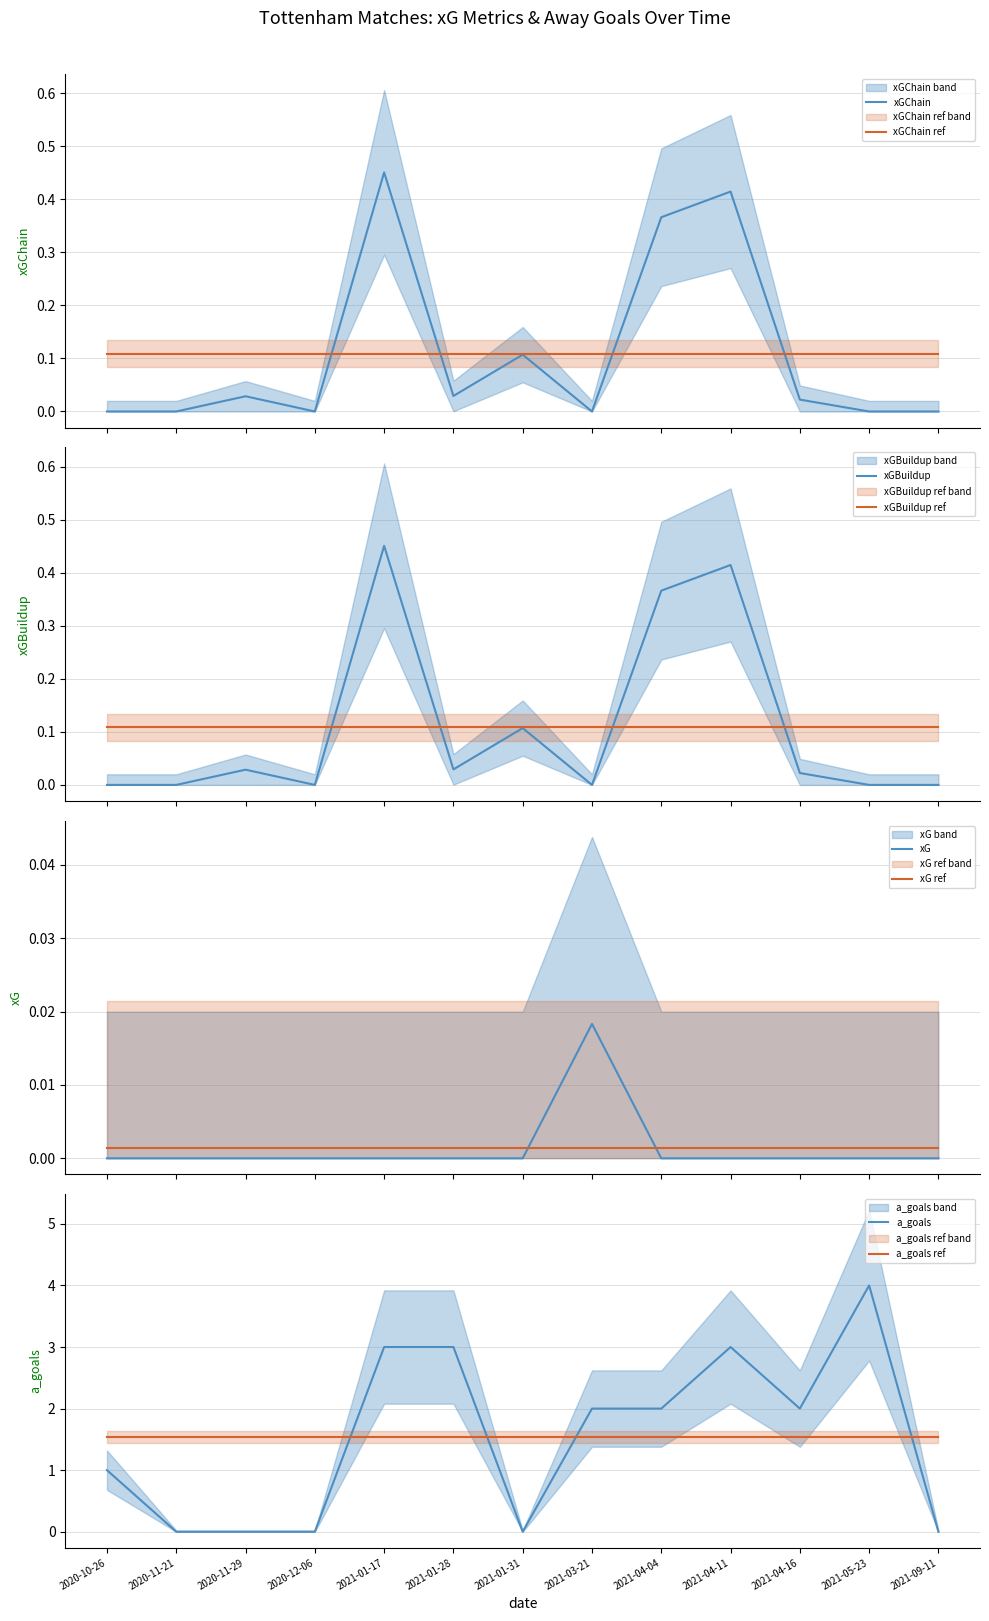

Reading right to left, what are all the values shown in this chart?

xGChain: 0.0	0.0	0.0	0.4	0.4	0.0	0.1	0.0	0.5	0.0	0.0	0.0	0.0
xGBuildup: 0.0	0.0	0.0	0.4	0.4	0.0	0.1	0.0	0.5	0.0	0.0	0.0	0.0
xG: 0.0	0.0	0.0	0.0	0.0	0.0	0.0	0.0	0.0	0.0	0.0	0.0	0.0
a_goals: 0.0	4.0	2.0	3.0	2.0	2.0	0.0	3.0	3.0	0.0	0.0	0.0	1.0